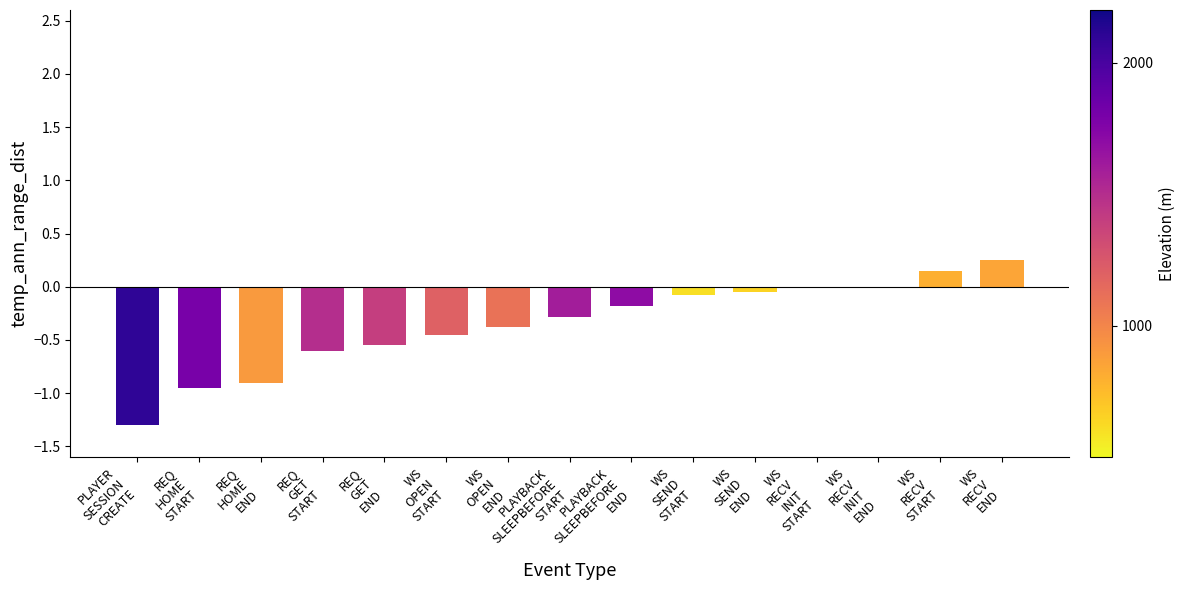

Between WS
SEND
START and PLAYER
SESSION
CREATE, which is larger?

WS
SEND
START